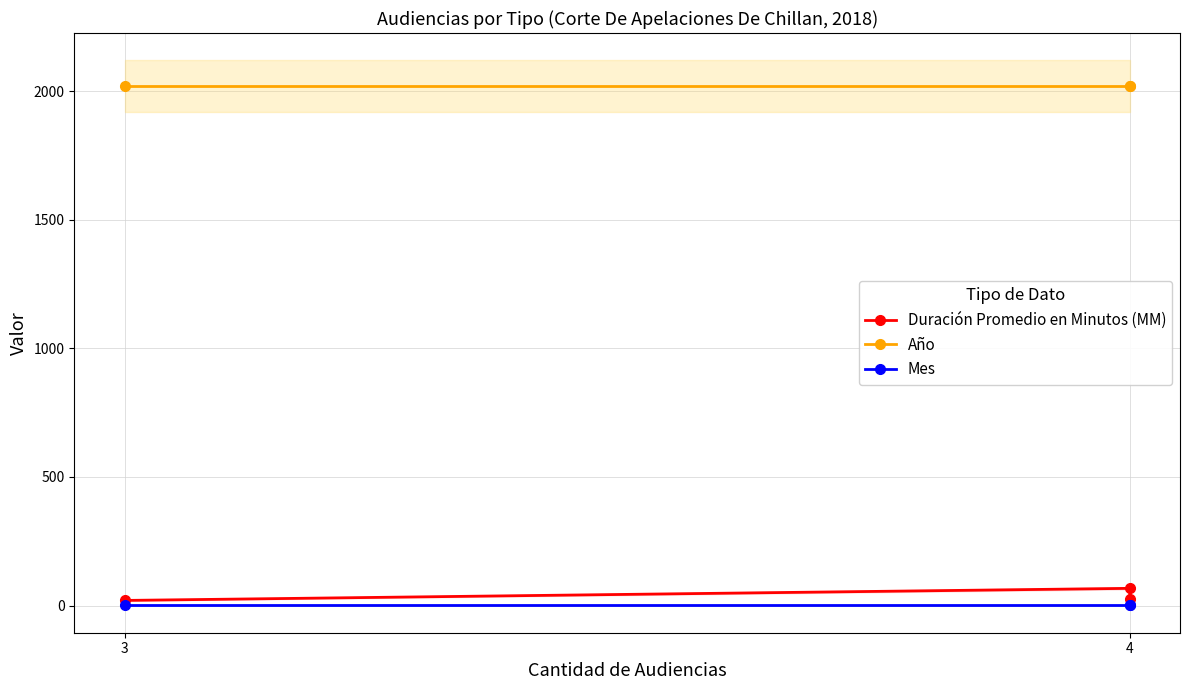

Is this an area chart (filled region under the line)?

No